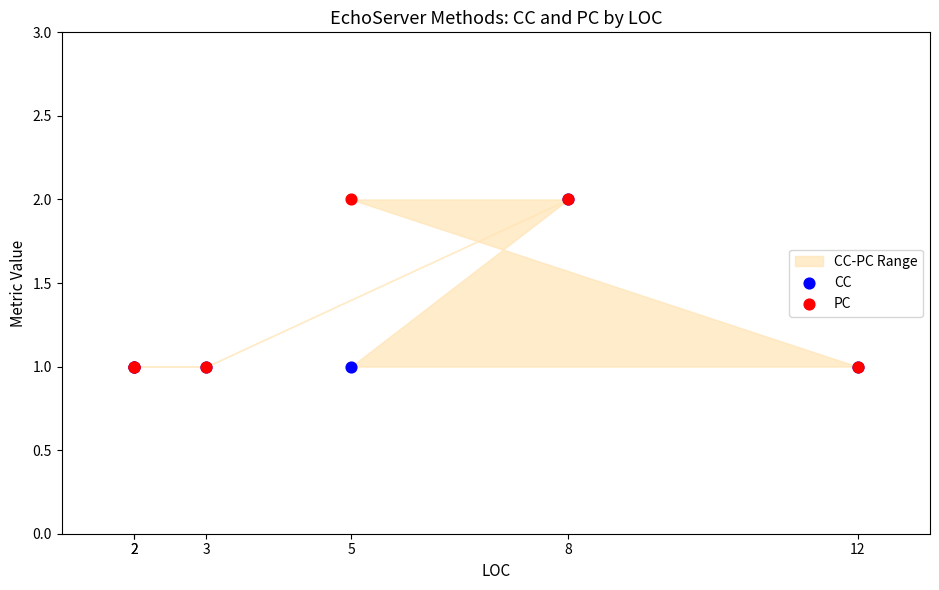

Which series has the largest Y range (max minus min)?

CC